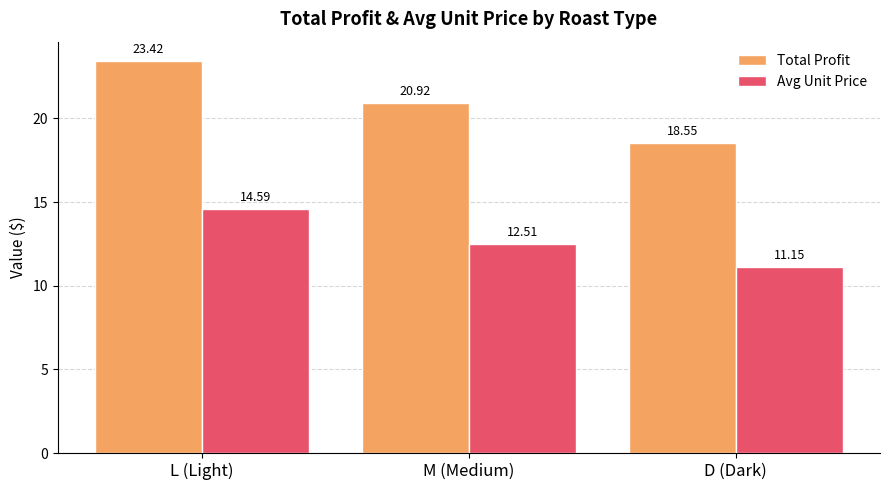

What is the value of the Total Profit bar at the 2nd from the left?

20.9